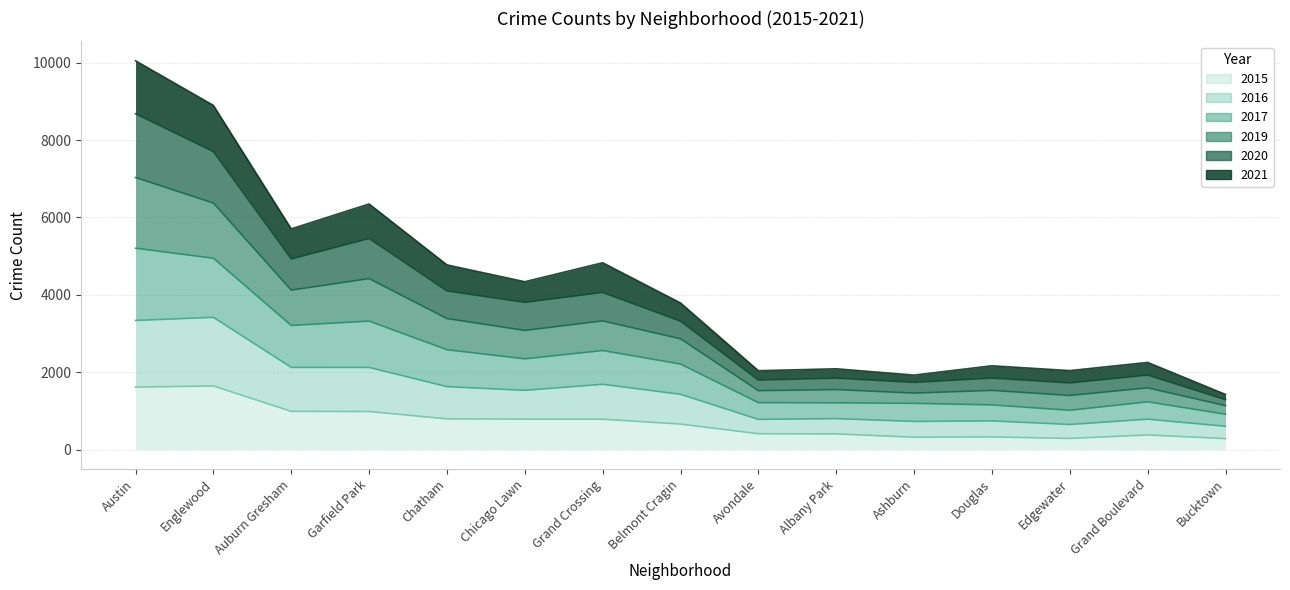

True or false: 2020 and 2017 cross at least once.

False